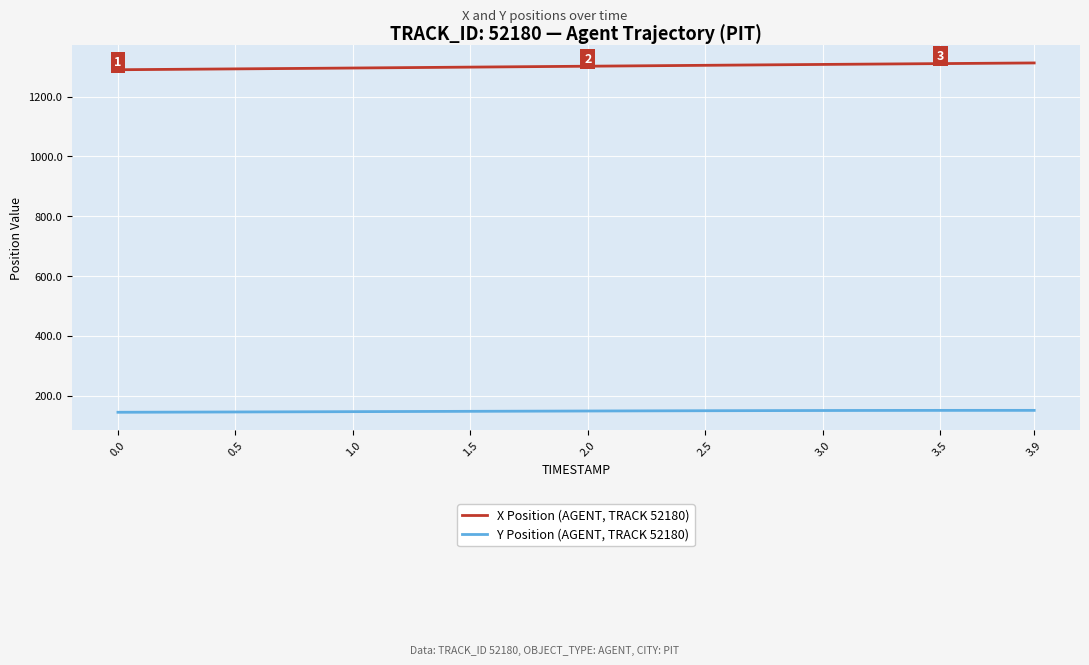

What is the greatest value displayed?

1312.7